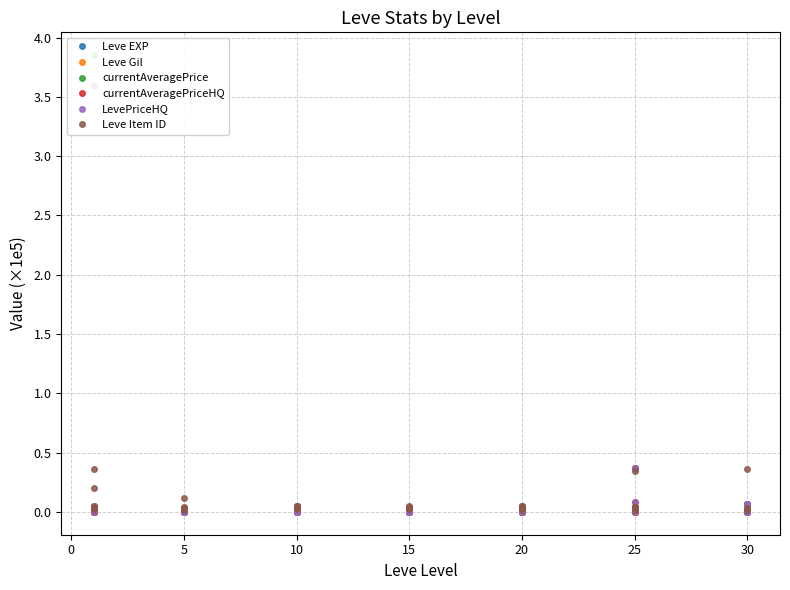

Where is currentAveragePriceHQ nearest to the value 1?

25